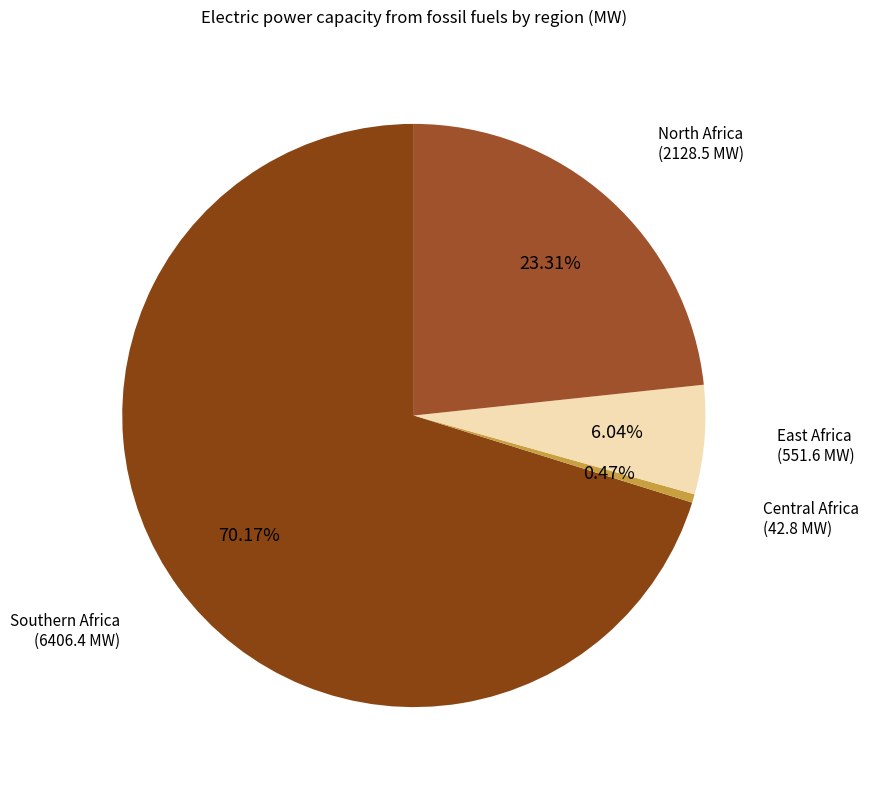

What is the largest slice in the pie chart?

Southern Africa